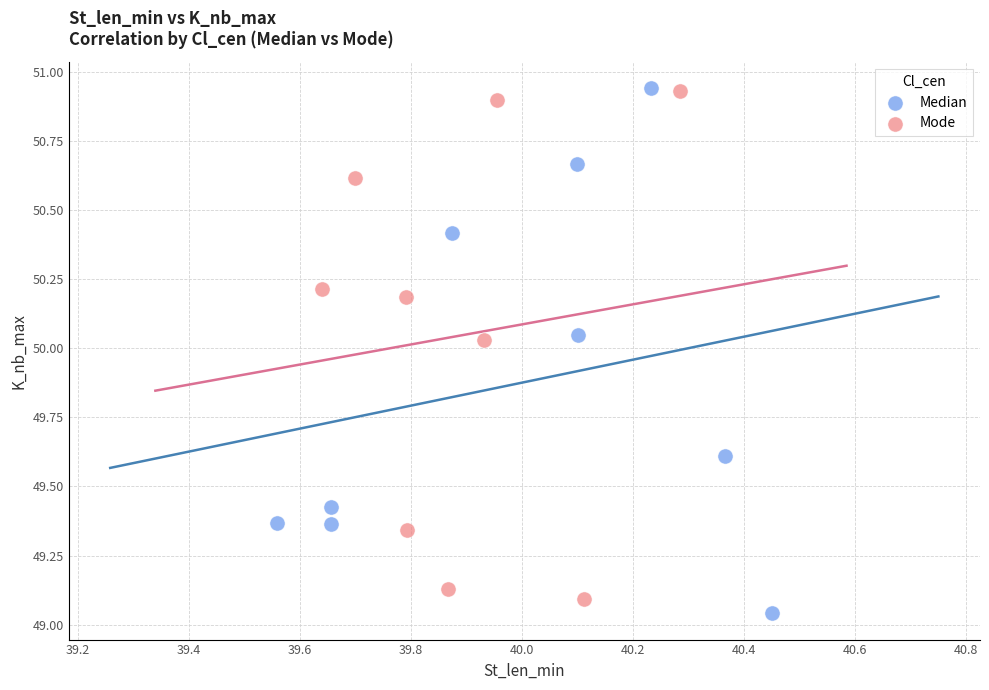

What are all the series names shown in the legend?

Median, Mode